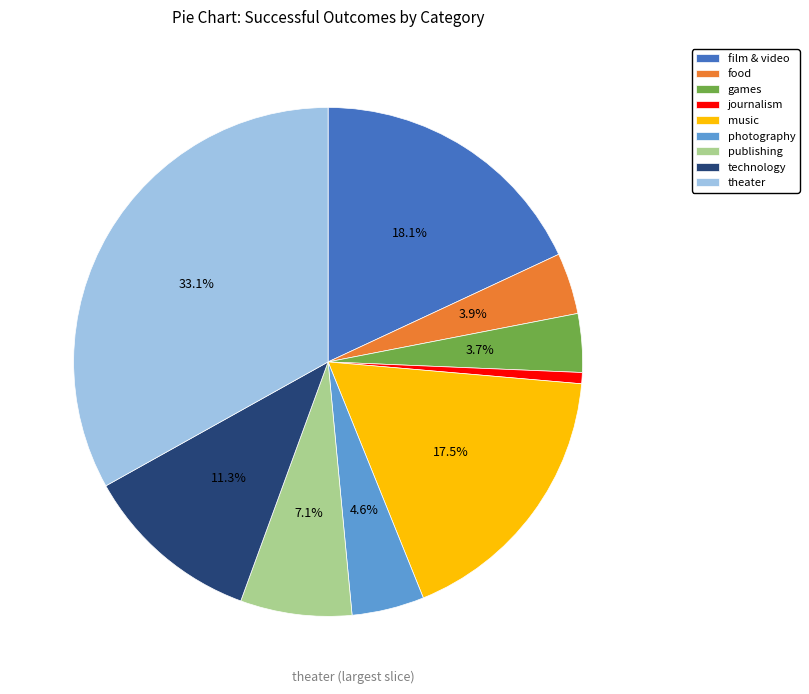

To the nearest percent, what percentage of the pie is publishing?

7%